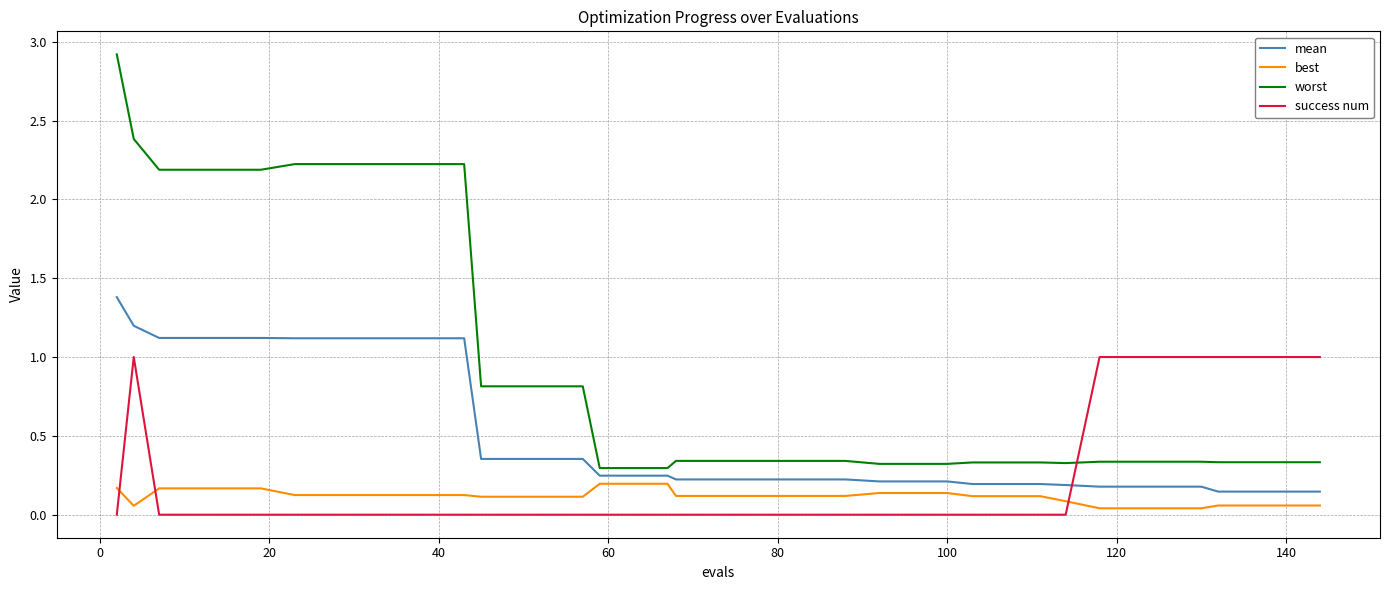

Which series ends up on top after the final intersection of worst and success num?

success num